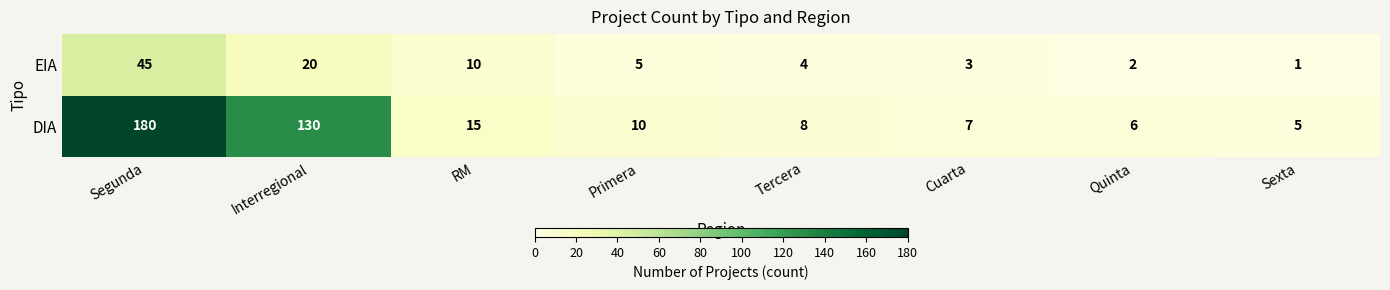

Where is EIA nearest to the value 23?

Interregional